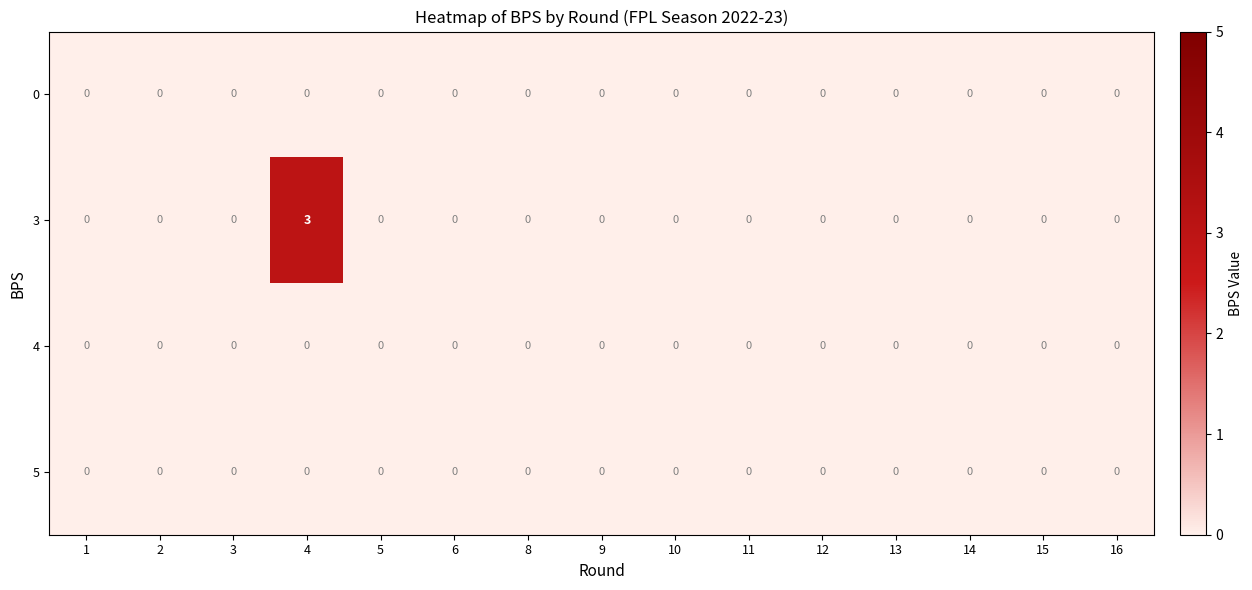

At how many categories does at least one series exceed 1?

1